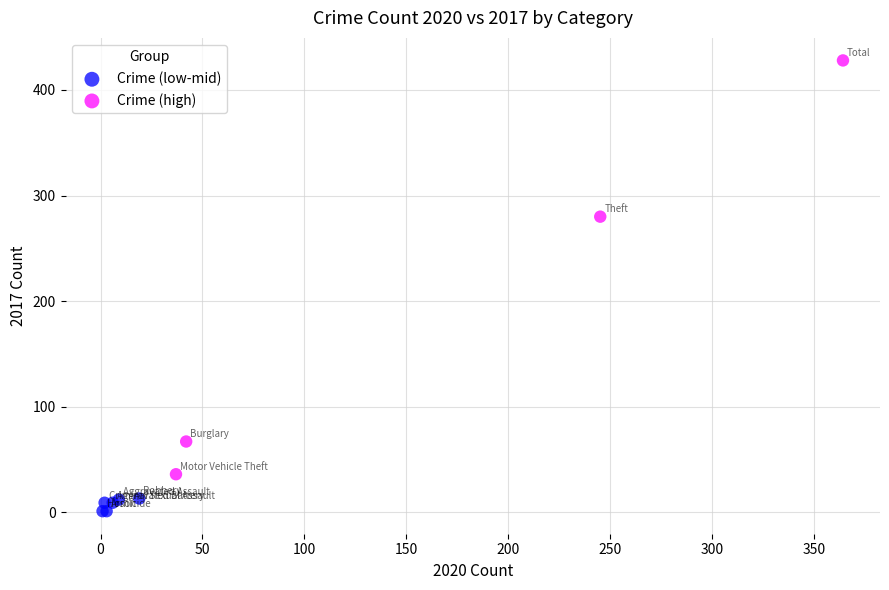

Which series contains the lowest Y value?

Crime (low-mid)